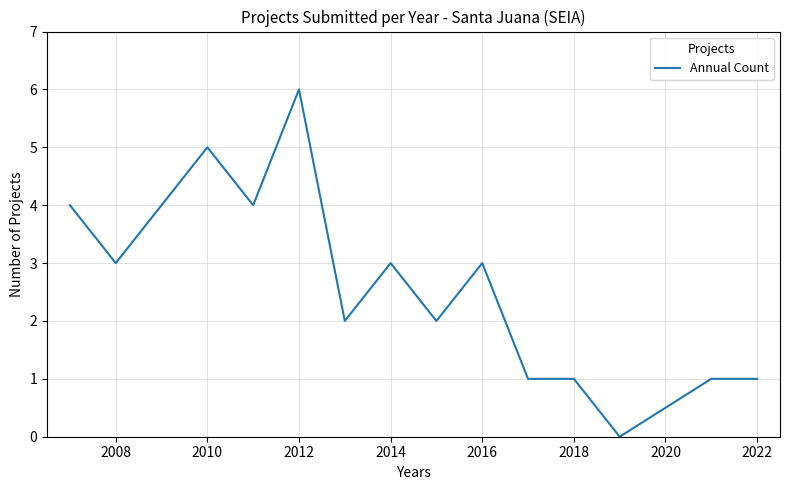

What is the difference between the maximum and minimum values?

6